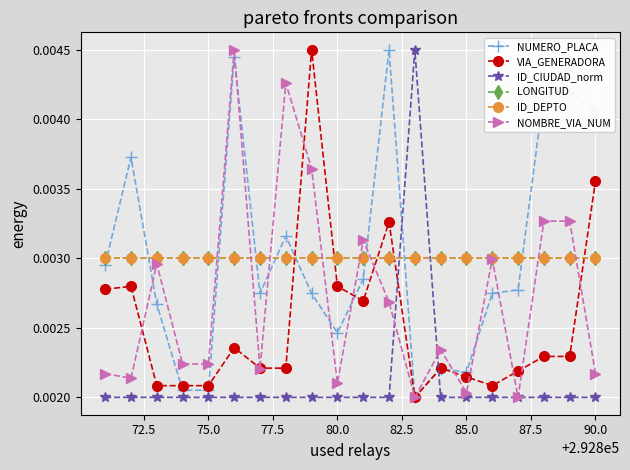

Does the chart have visible grid lines?

Yes